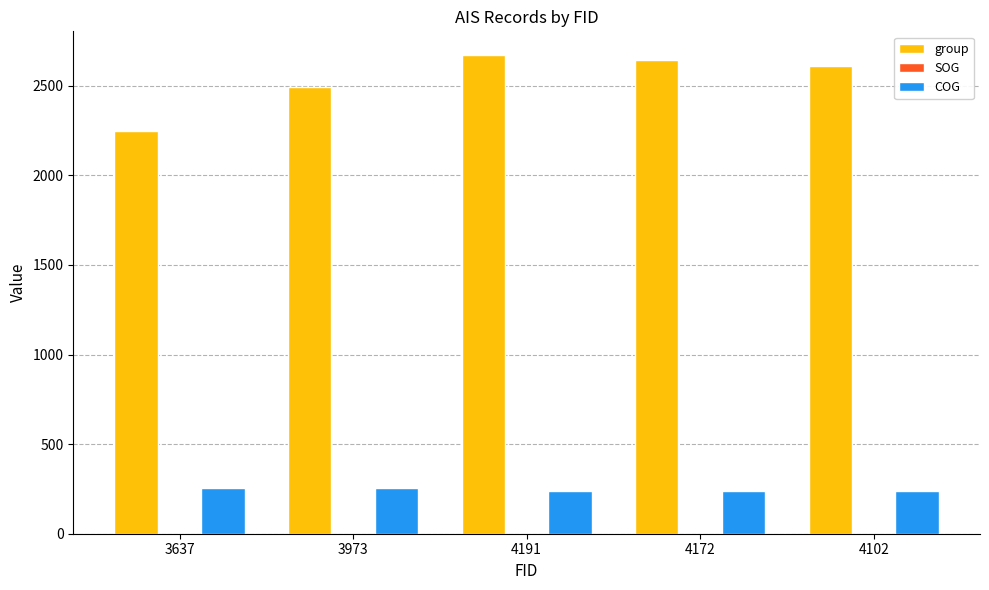

What is the greatest value displayed?

2670.0